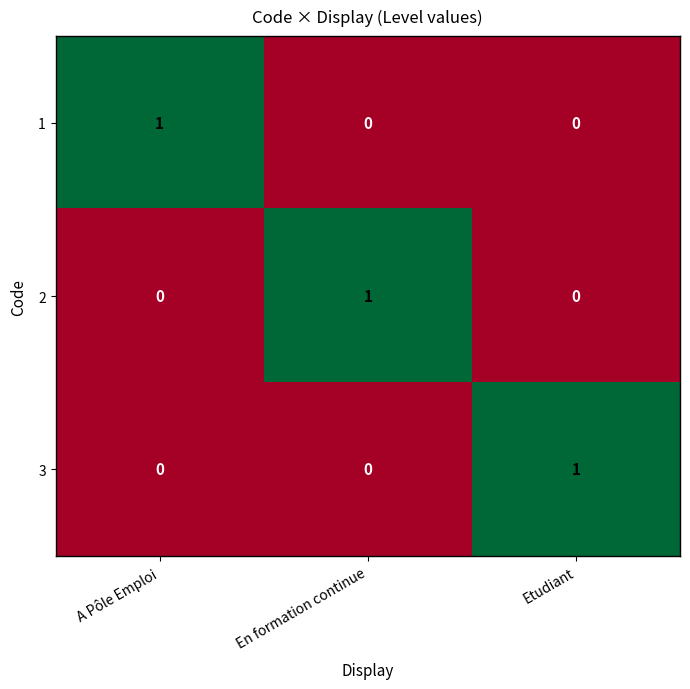

At which label does 2 reach its peak?

En formation continue